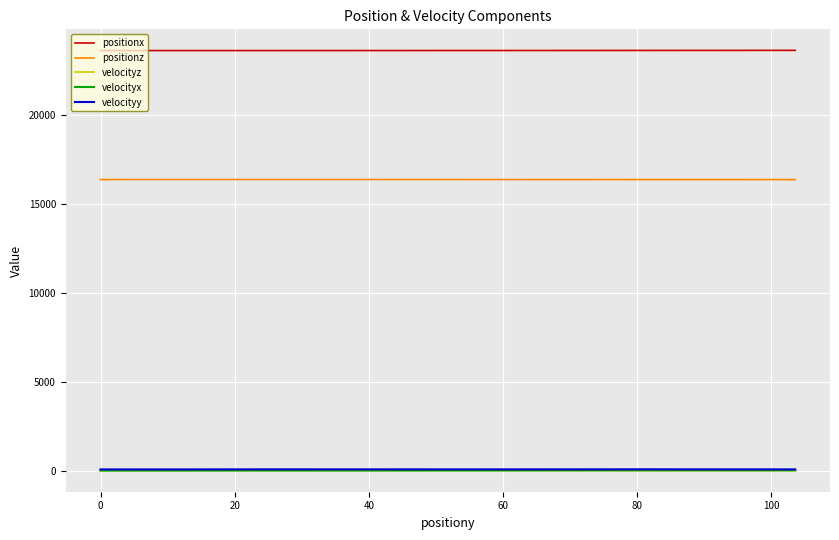

True or false: velocityz and positionx cross at least once.

False